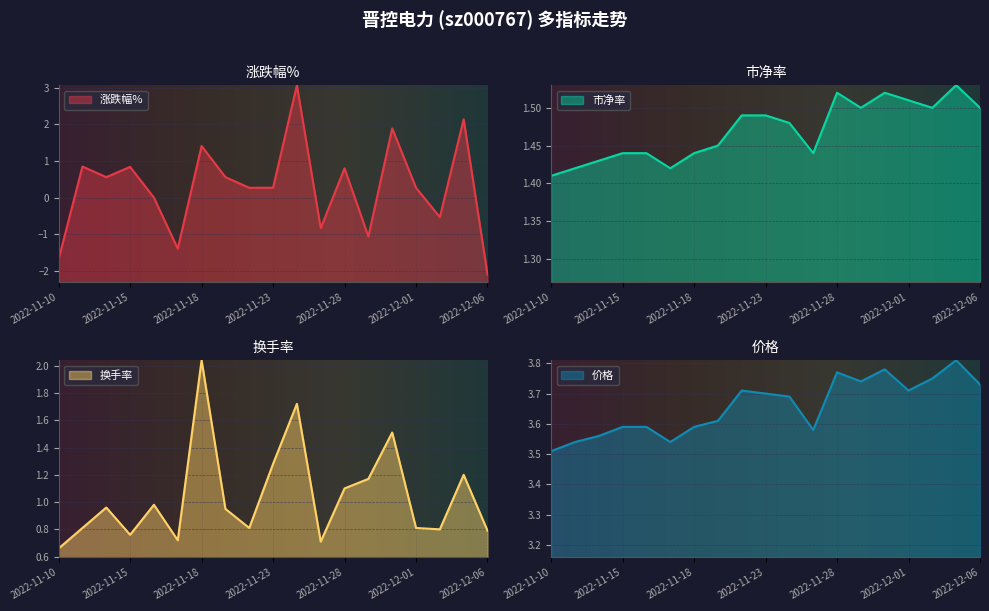

Which has a higher value, 2022-12-01 or 2022-11-22?

2022-12-01